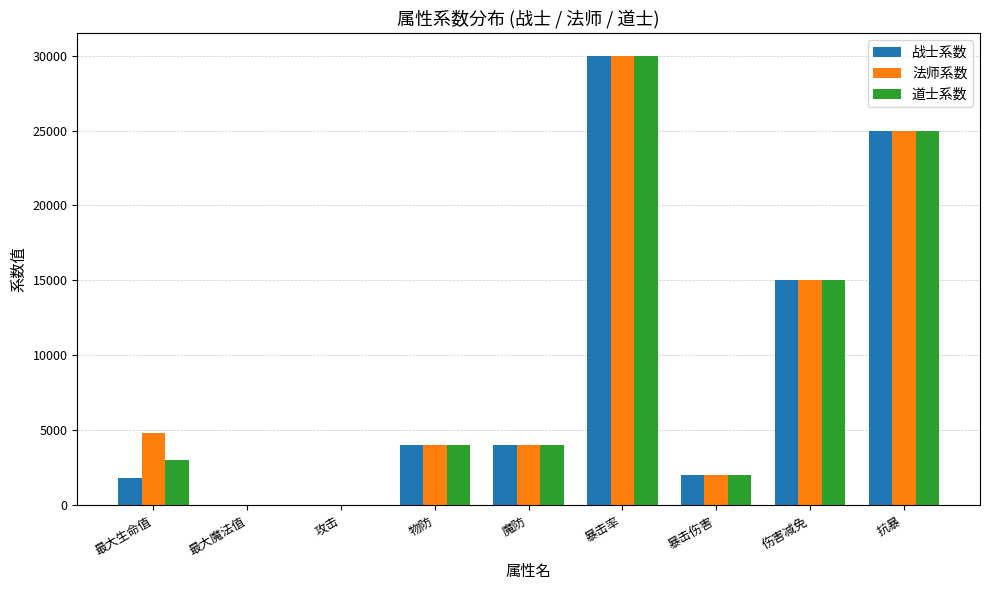

Which category has the highest value in the 法师系数 series?

暴击率